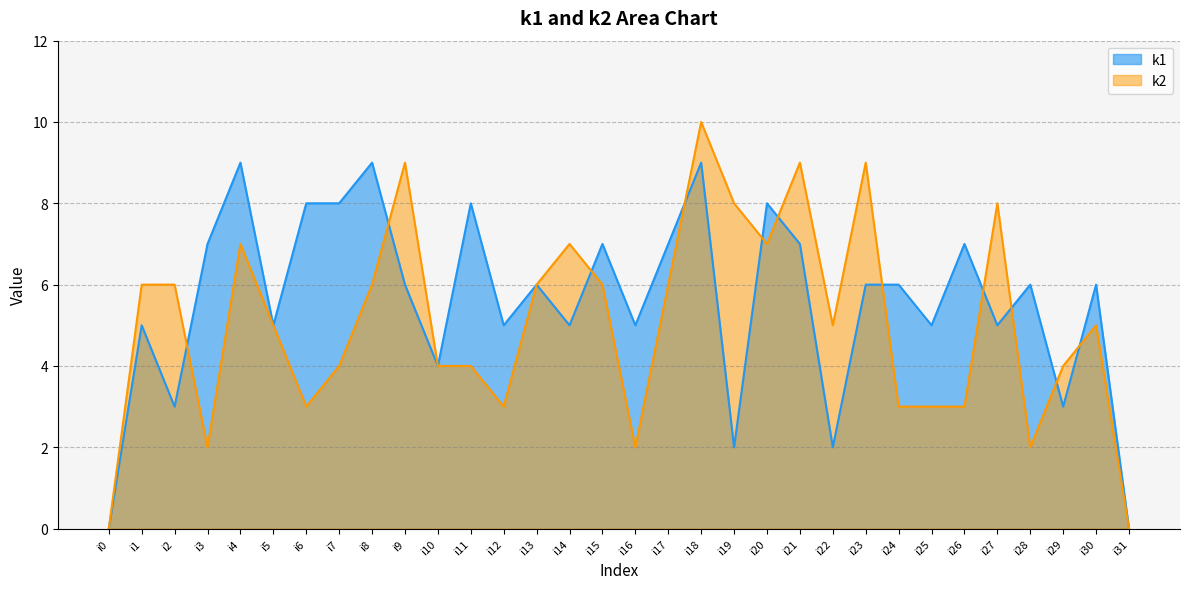

Reading right to left, list all the values displayed in this chart.

k1: 0	6	3	6	5	7	5	6	6	2	7	8	2	9	7	5	7	5	6	5	8	4	6	9	8	8	5	9	7	3	5	0
k2: 0	5	4	2	8	3	3	3	9	5	9	7	8	10	6	2	6	7	6	3	4	4	9	6	4	3	5	7	2	6	6	0